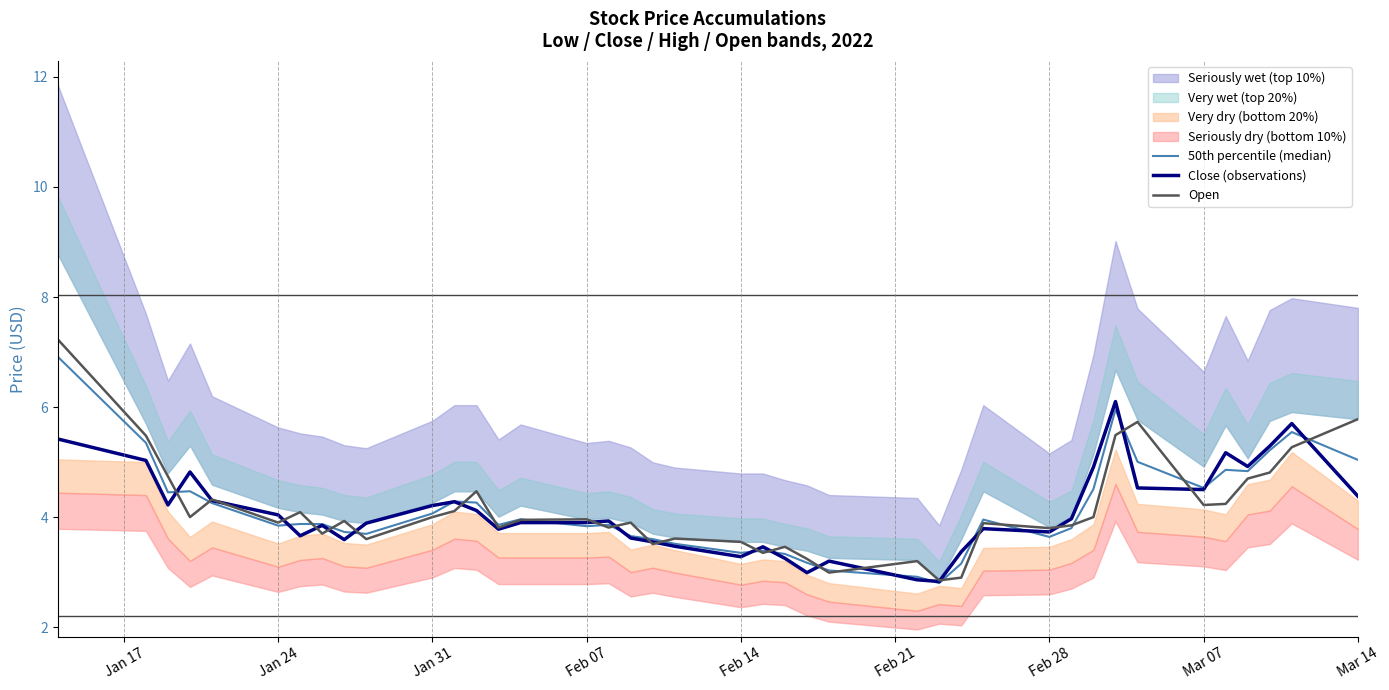

Is it true that 50th percentile (median) equals 4.1 at Jan 31?

True